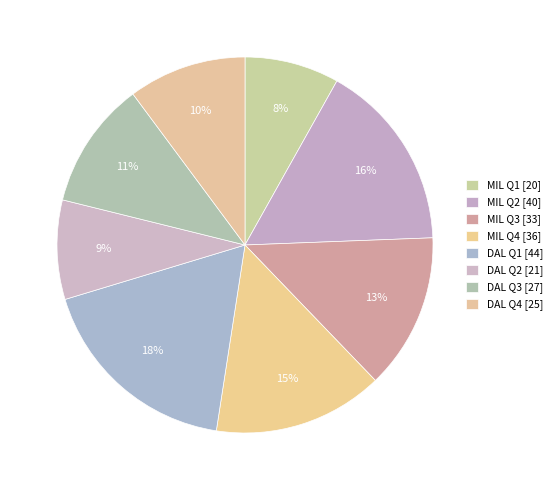

What is the ratio of the value at DAL Q3 to the value at DAL Q4?

1.1